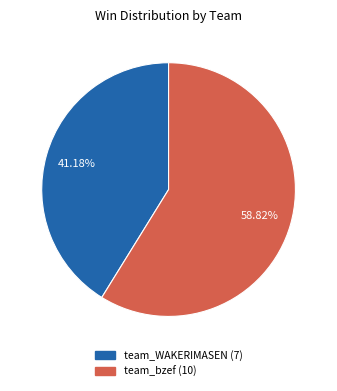

Which category has the biggest portion of the pie?

team_bzef